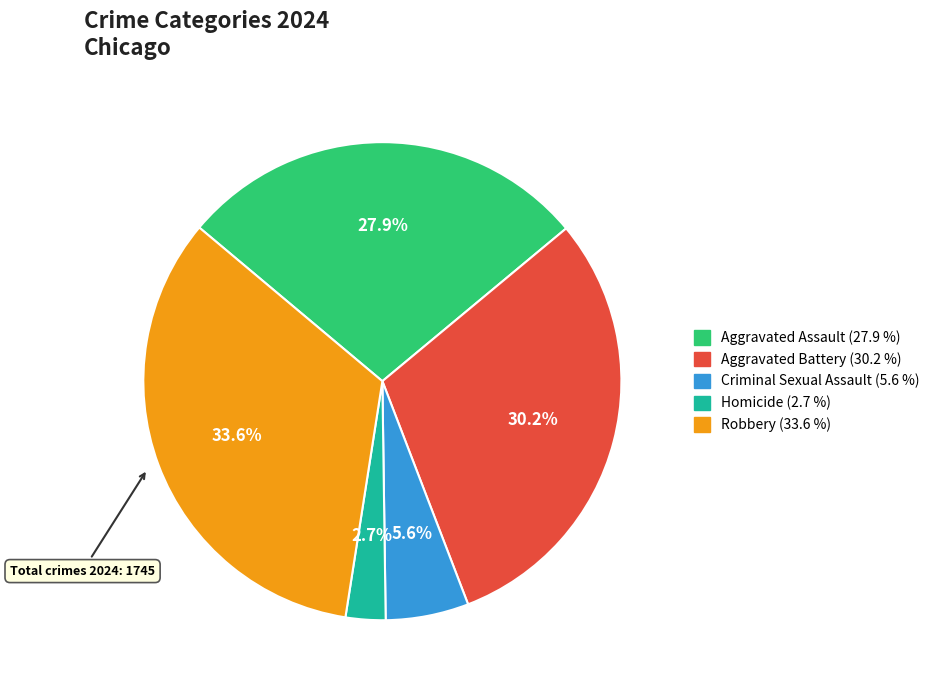

Does Aggravated Battery represent more than half of the total?

No